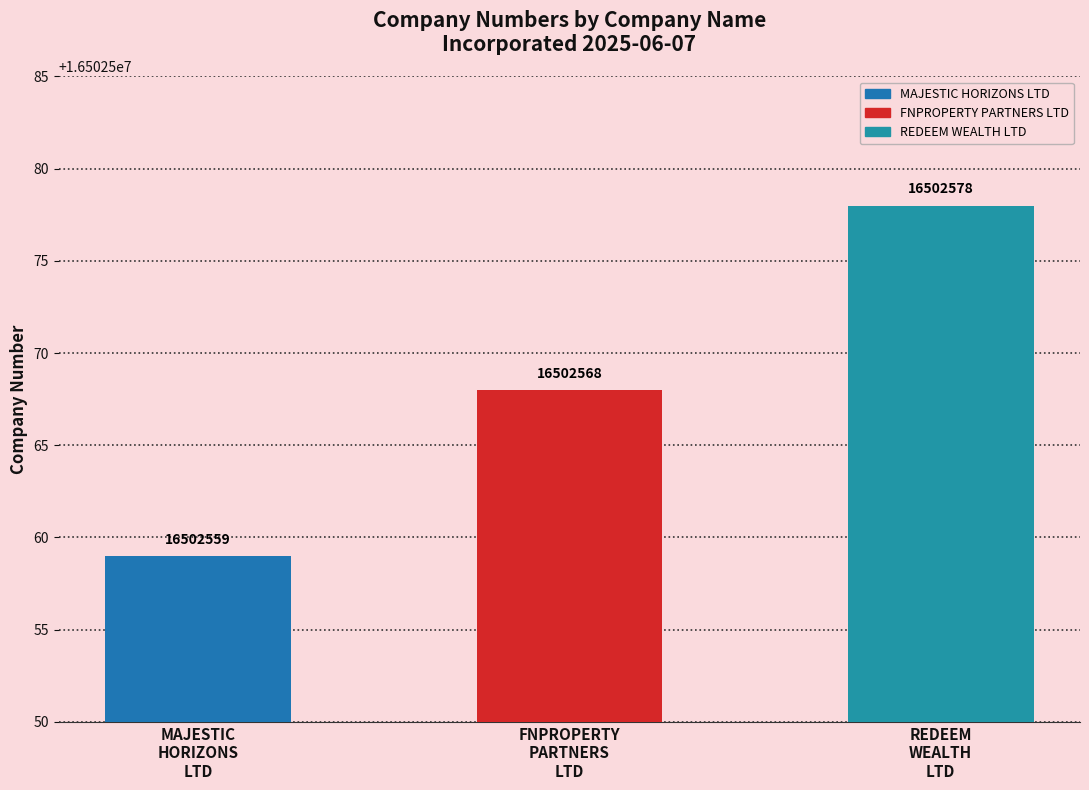

What is the label of the 1st bar from the left?

MAJESTIC
HORIZONS
LTD